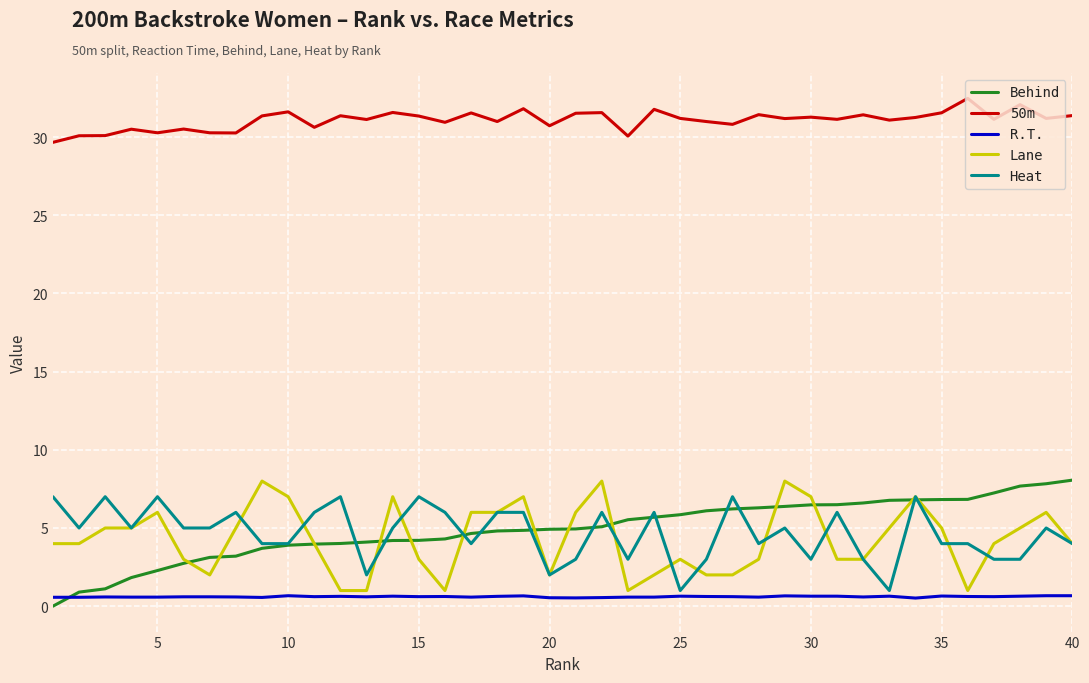

Which series has the largest total across all categories?

50m